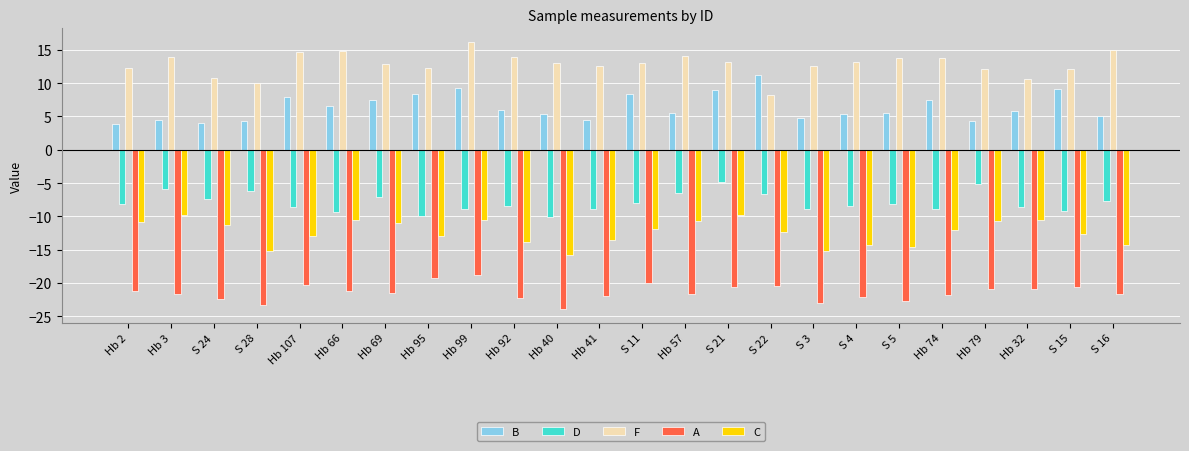

Is the value of B at S 28 greater than the value of A at S 4?

Yes